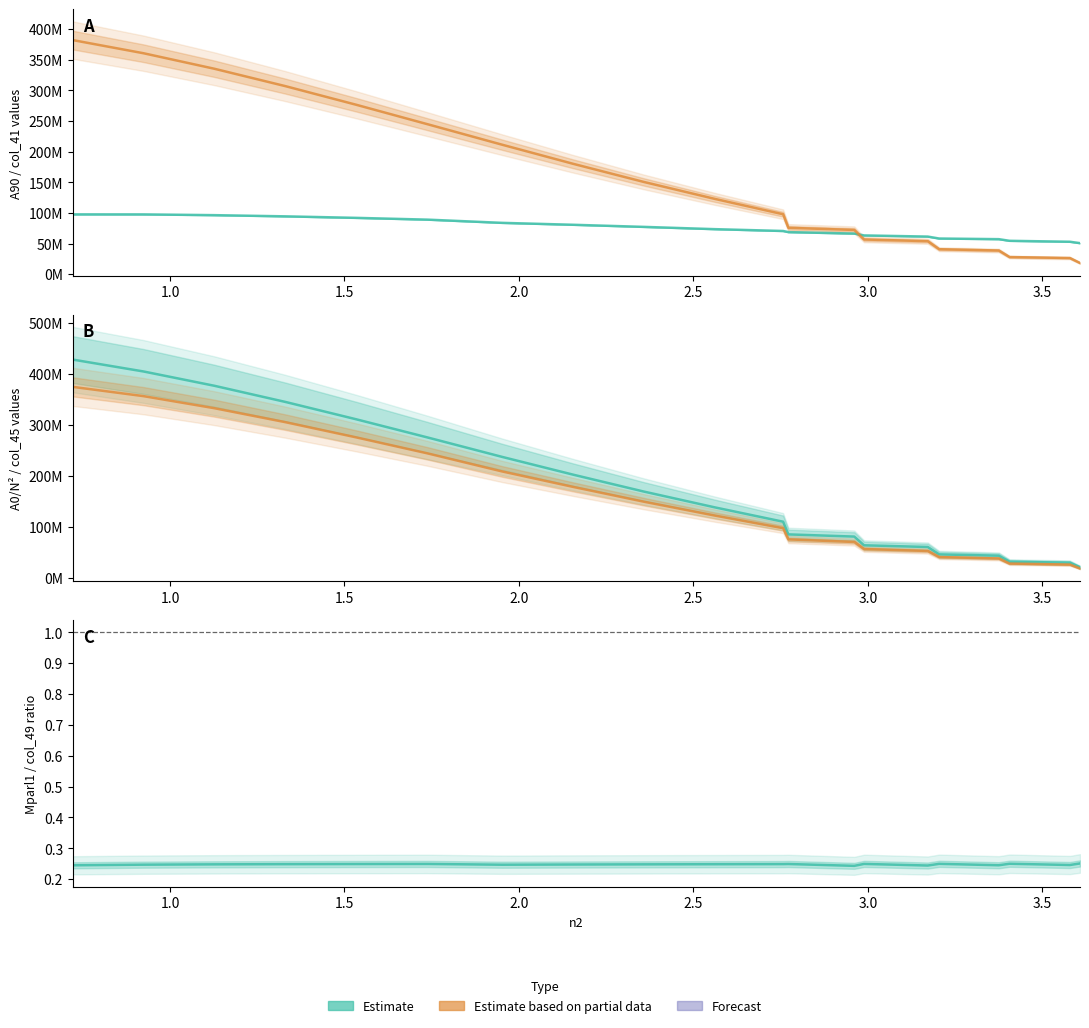

Is it true that A0 or N^2 (Estimate) equals 530442240.4 at 2.0?

False